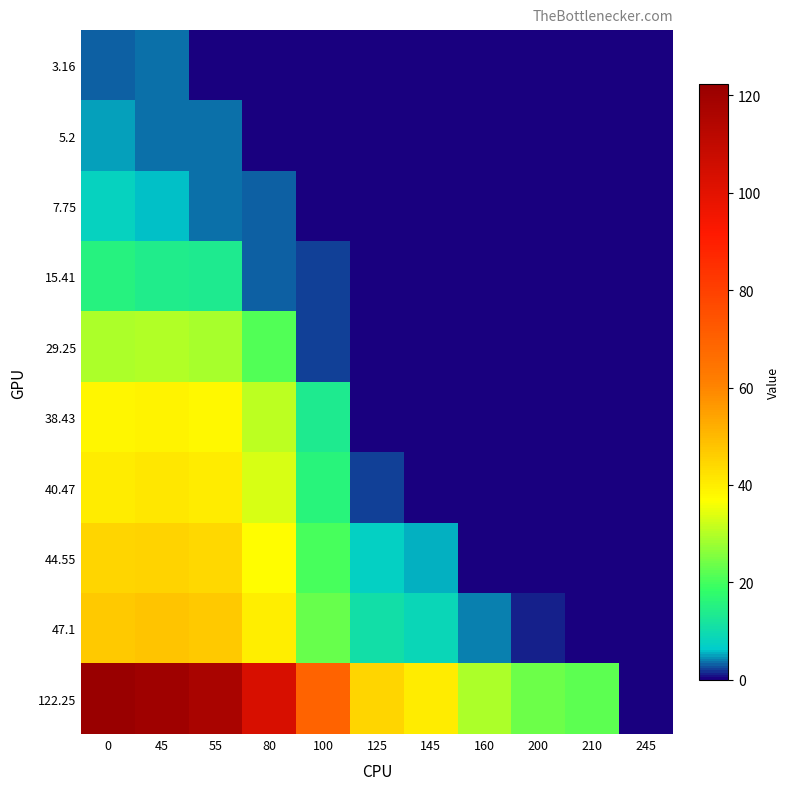

What is the difference between the highest and lowest values at 45?

116.8